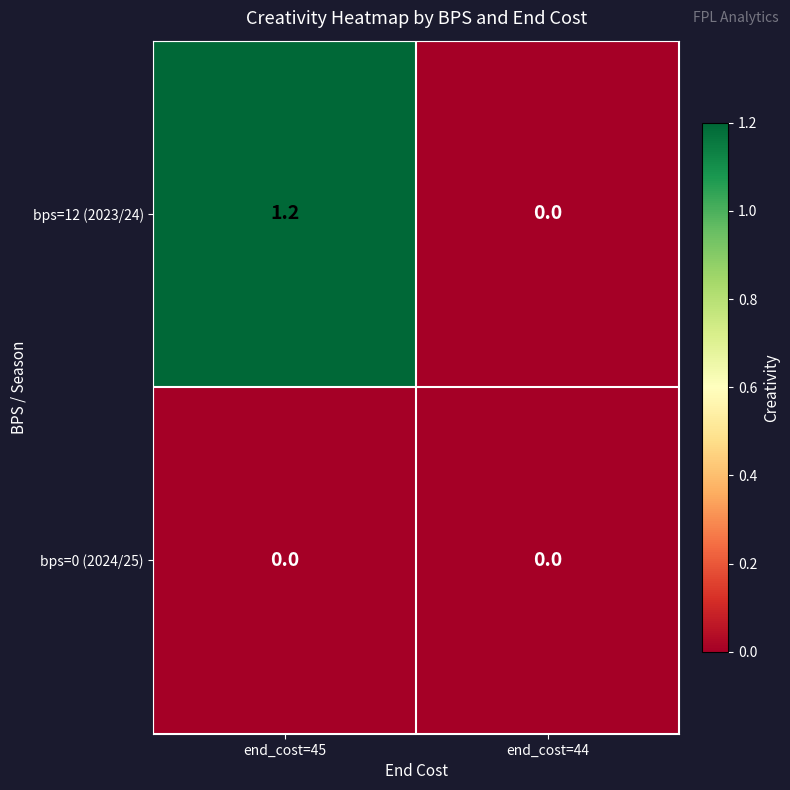

List the series in order of their peak value, lowest first.

bps=0 (2024/25), bps=12 (2023/24)